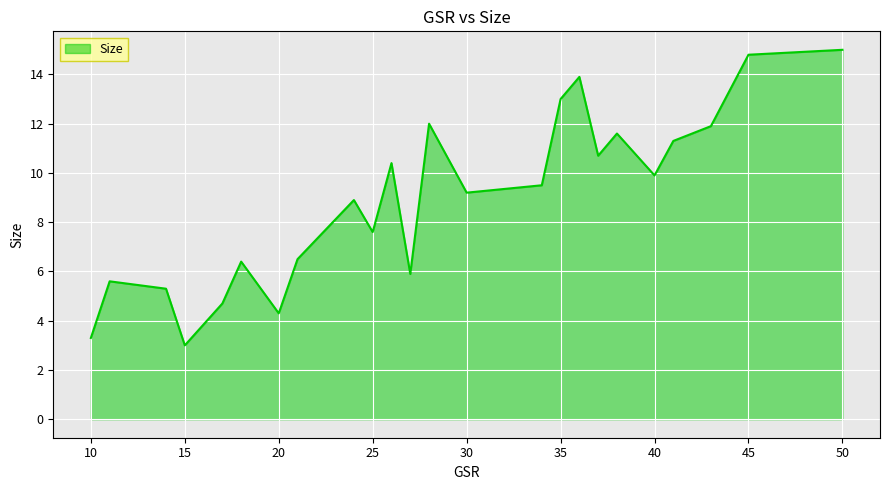

What is the difference between the maximum and minimum values?

12.0